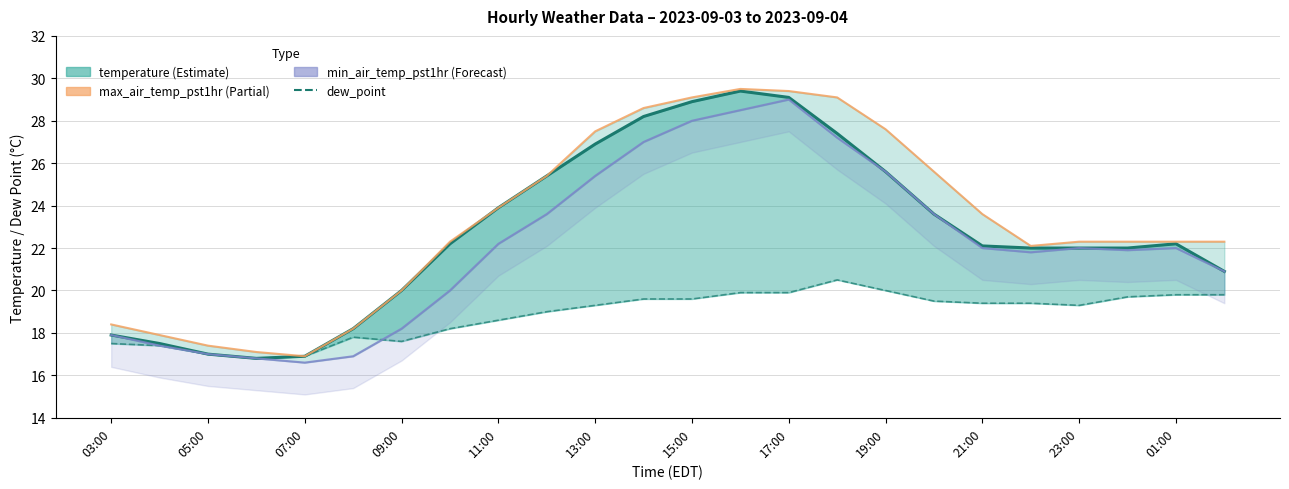

What is the value of the dew_point point at the 4th from the left?

16.8